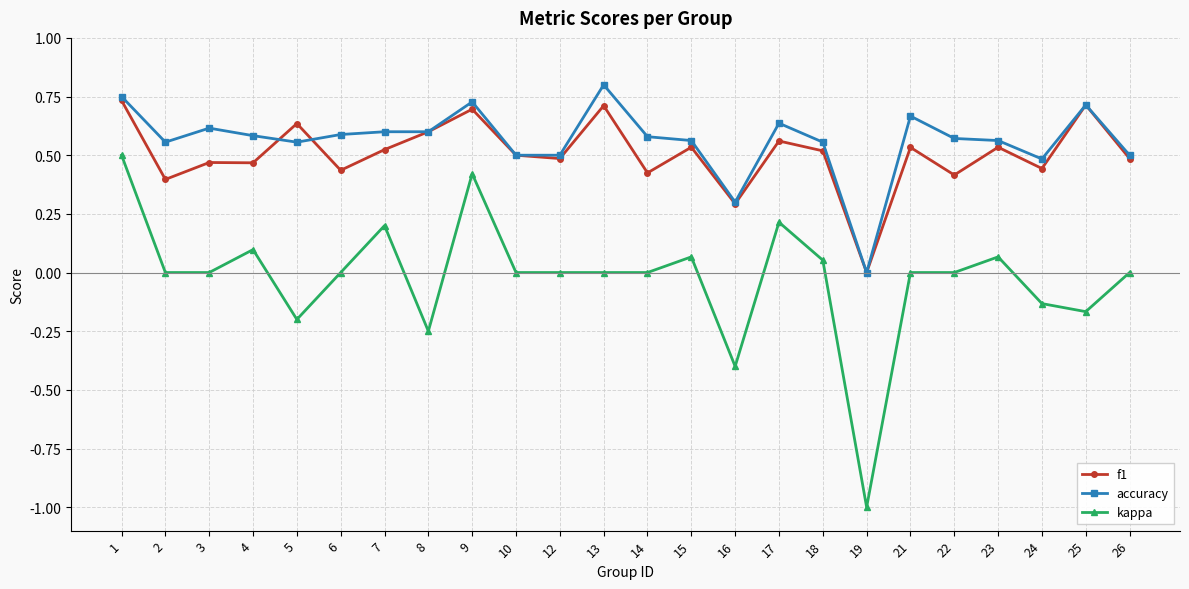

Between 4 and 6, which series saw the biggest shift?

kappa